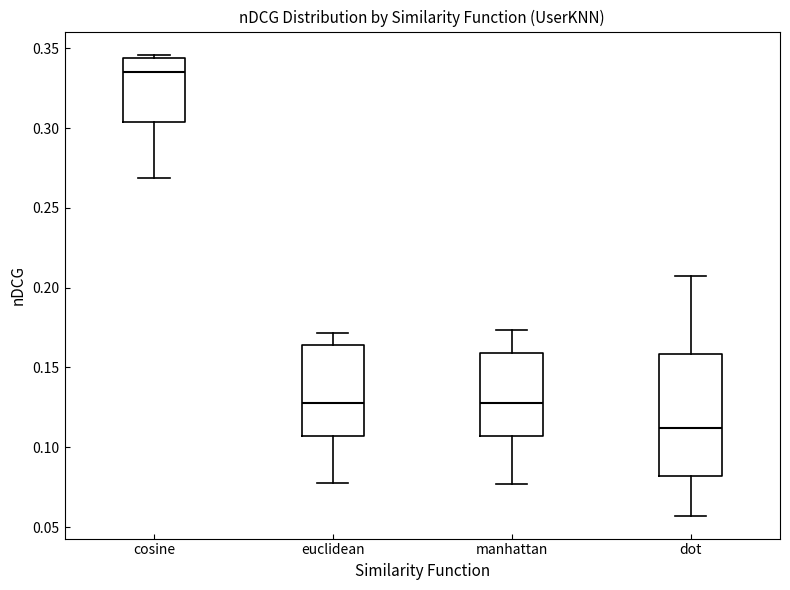

Where is the upper edge of the box for dot on the y-axis? The values are not printed on the chart, so give them approximately, as read against the axis.

0.160